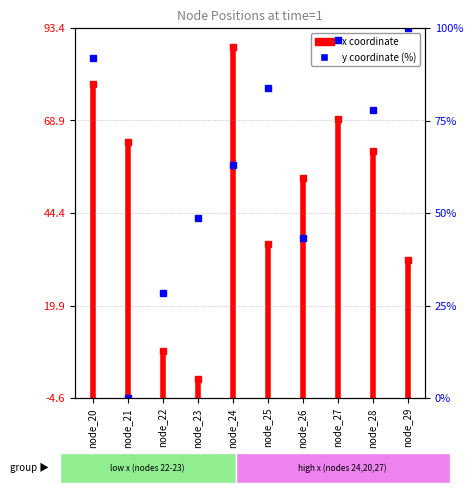

Which label corresponds to the largest value in the chart?

node_29